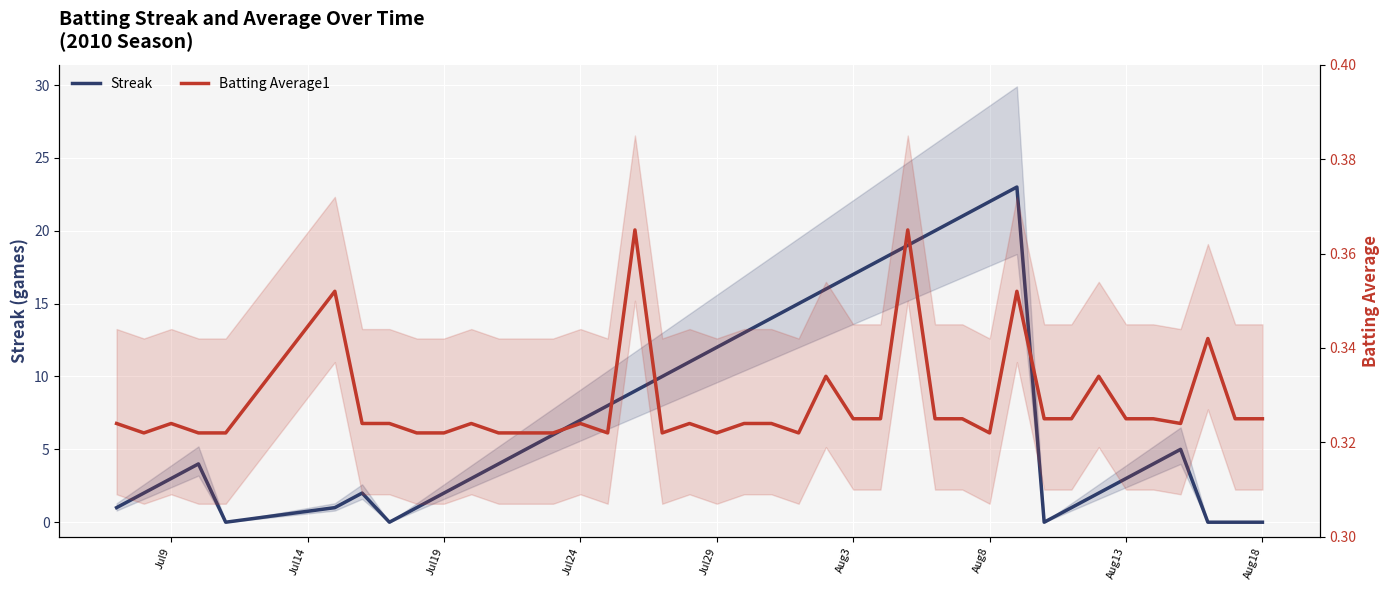

What is the difference between the maximum and second lowest values in the Streak series?

23.0